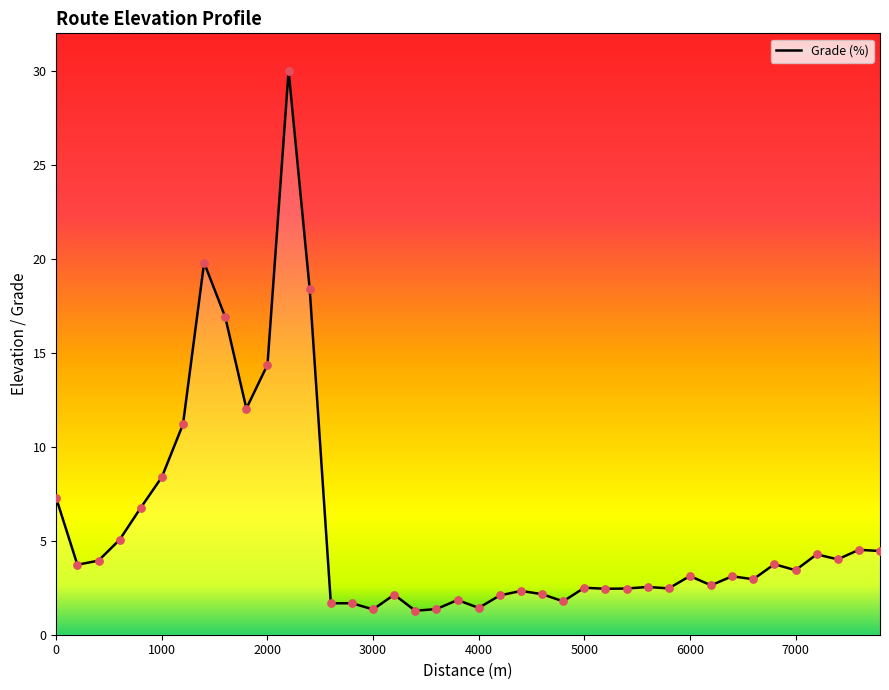

What is the difference between the maximum and minimum values?

28.7